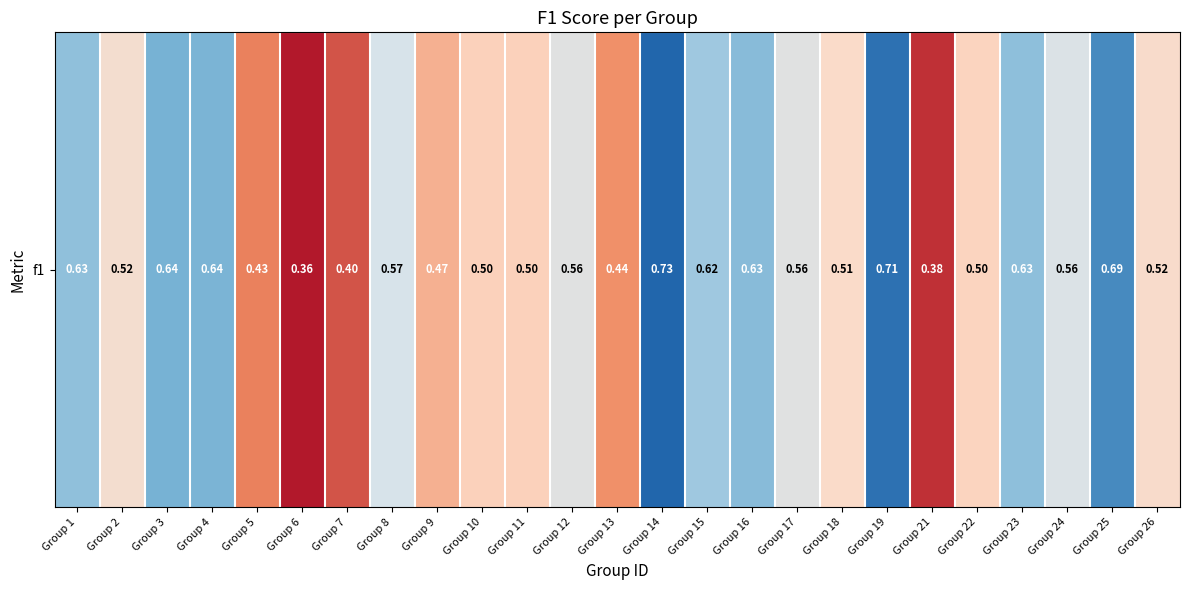

What is the maximum value shown in the chart?

0.7